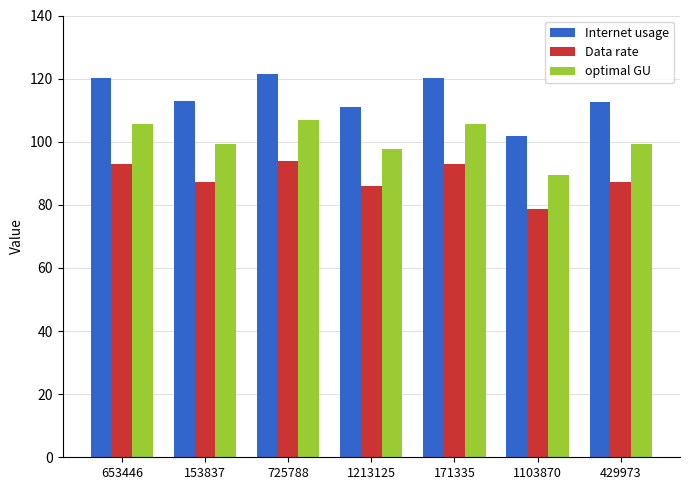

List the series in order of their peak value, lowest first.

Data rate, optimal GU, Internet usage